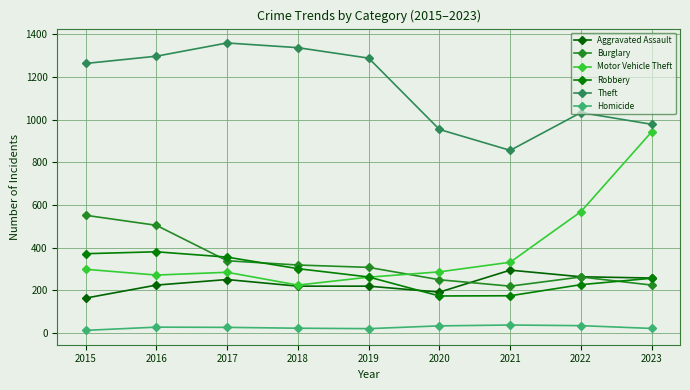

At which category is the sum across all series the highest?

2016